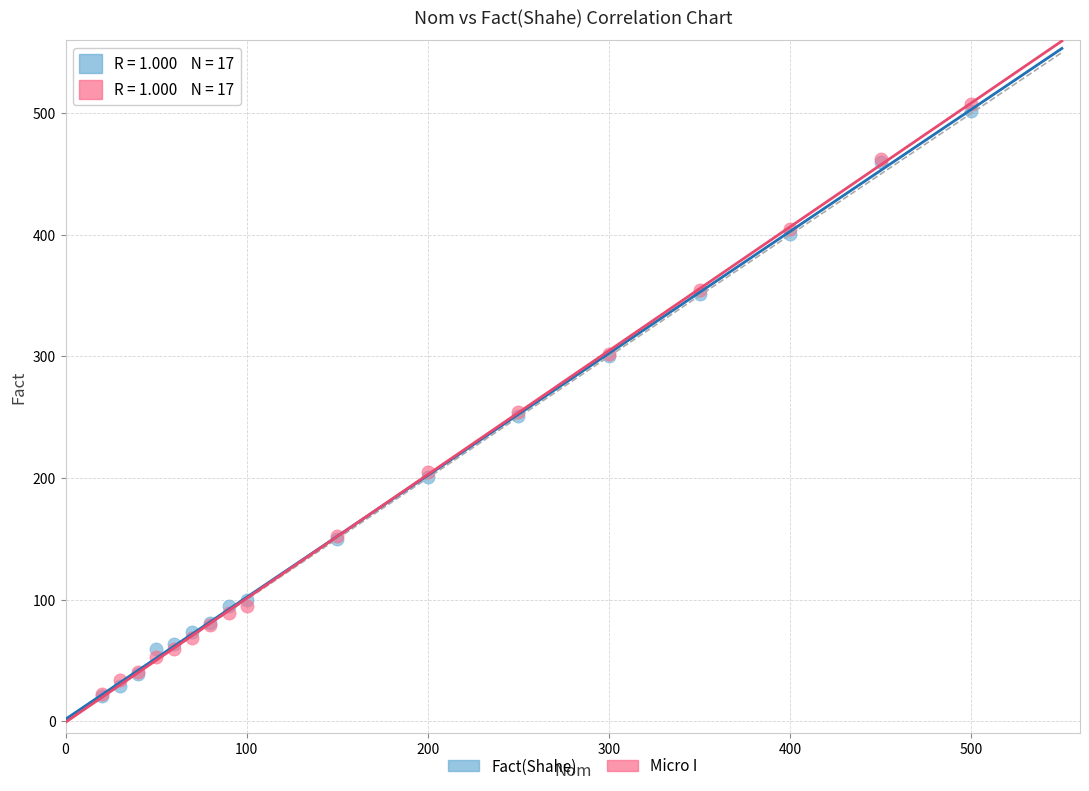

Which series has the widest spread of Y values?

Micro I